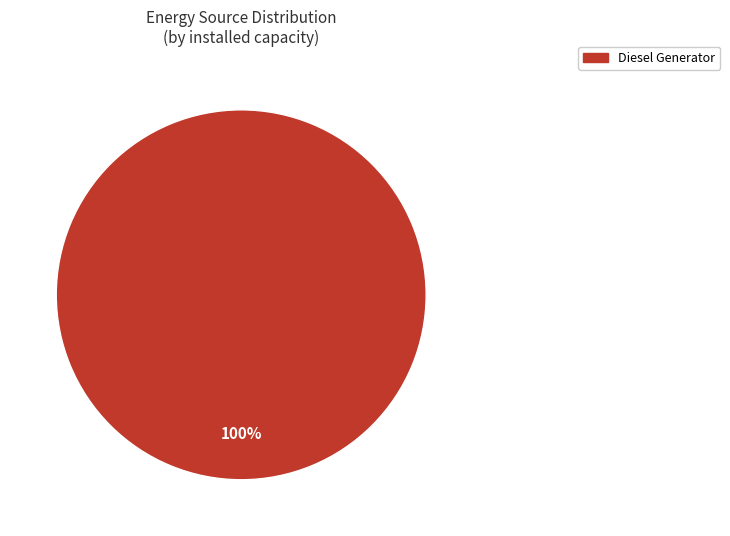

Does any single category account for the majority?

Yes